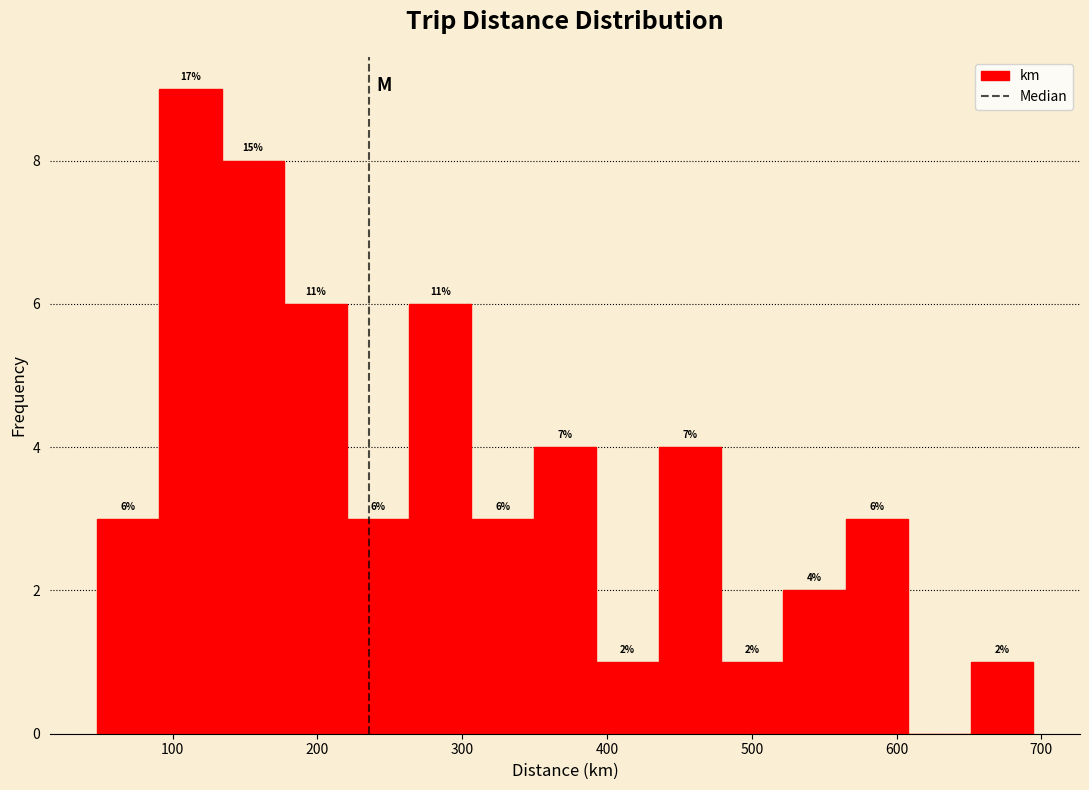

Which range on the x-axis has the tallest bar?

90 to 130